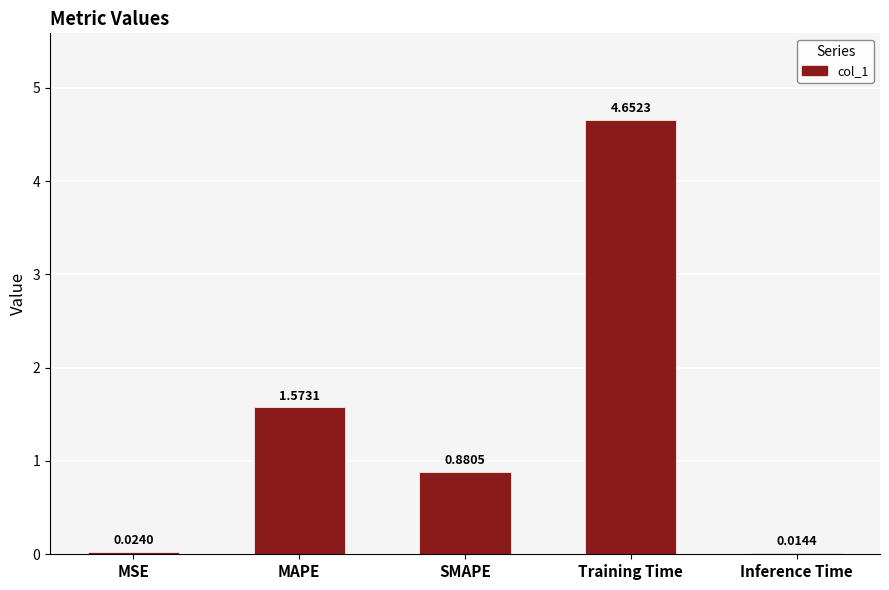

Between MSE and Training Time, which is larger?

Training Time